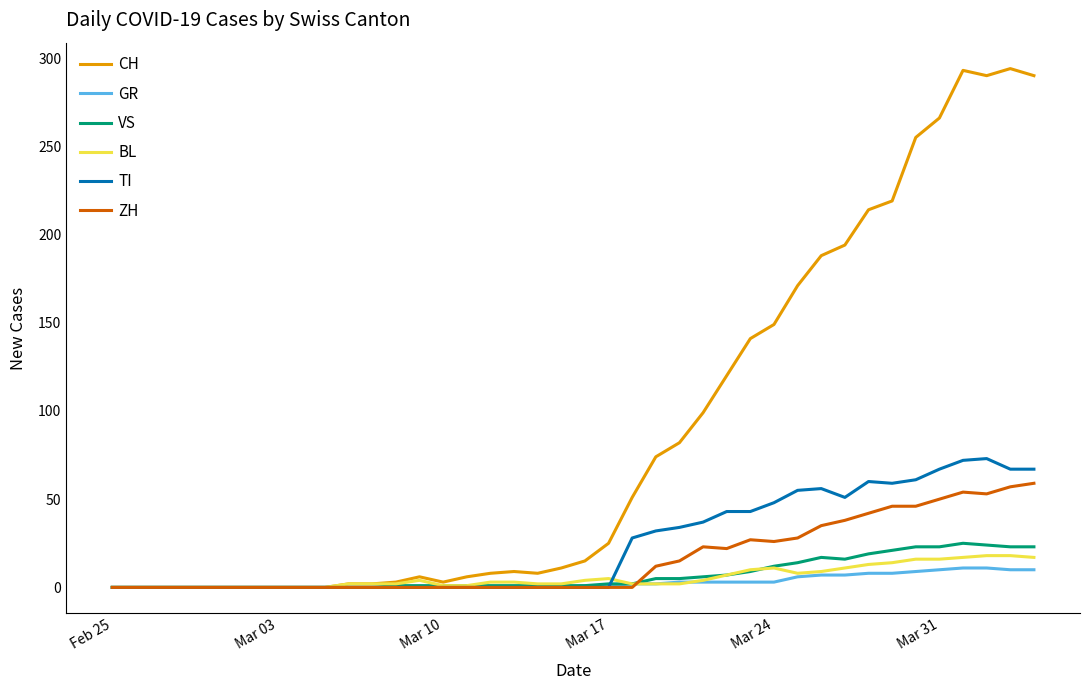

What is the maximum value for CH?

294